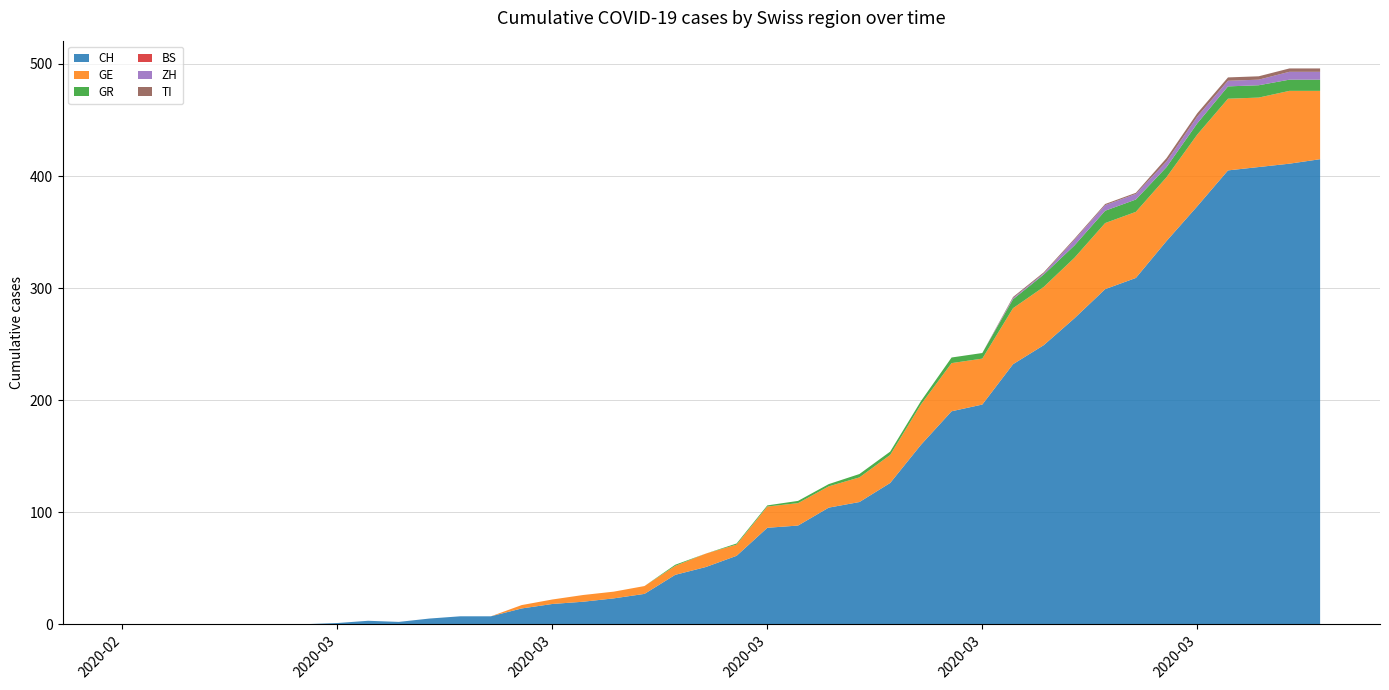

Reading right to left, what are all the values shown in this chart?

CH: 415	411	408	405	373	342	309	299	273	249	232	196	190	160	126	109	104	88	86	61	51	44	27	23	20	18	14	7	7	5	2	3	1	0	0	0	0	0	0	0
GE: 61	65	62	64	64	57	59	59	54	52	50	41	43	36	25	22	19	20	19	10	12	8	7	6	6	4	3	0	0	0	0	0	0	0	0	0	0	0	0	0
GR: 10	10	11	11	10	9	11	11	11	11	8	5	5	3	3	3	2	2	1	1	0	1	0	0	0	0	0	0	0	0	0	0	0	0	0	0	0	0	0	0
BS: 0	0	0	0	0	0	0	0	0	0	0	0	0	0	0	0	0	0	0	0	0	0	0	0	0	0	0	0	0	0	0	0	0	0	0	0	0	0	0	0
ZH: 7	7	5	5	6	5	5	5	5	1	1	0	0	0	0	0	0	0	0	0	0	0	0	0	0	0	0	0	0	0	0	0	0	0	0	0	0	0	0	0
TI: 3	3	3	3	3	3	1	1	1	1	1	0	0	0	0	0	0	0	0	0	0	0	0	0	0	0	0	0	0	0	0	0	0	0	0	0	0	0	0	0